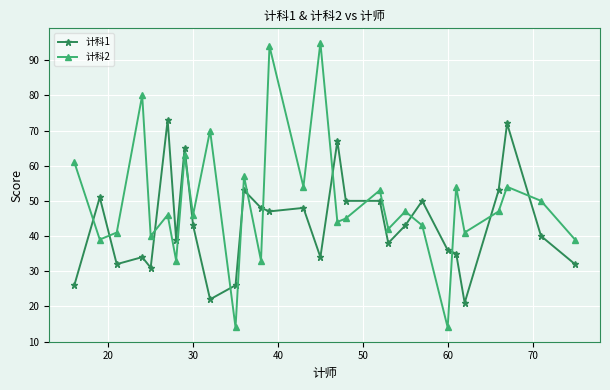

Which series has the largest total across all categories?

计科2